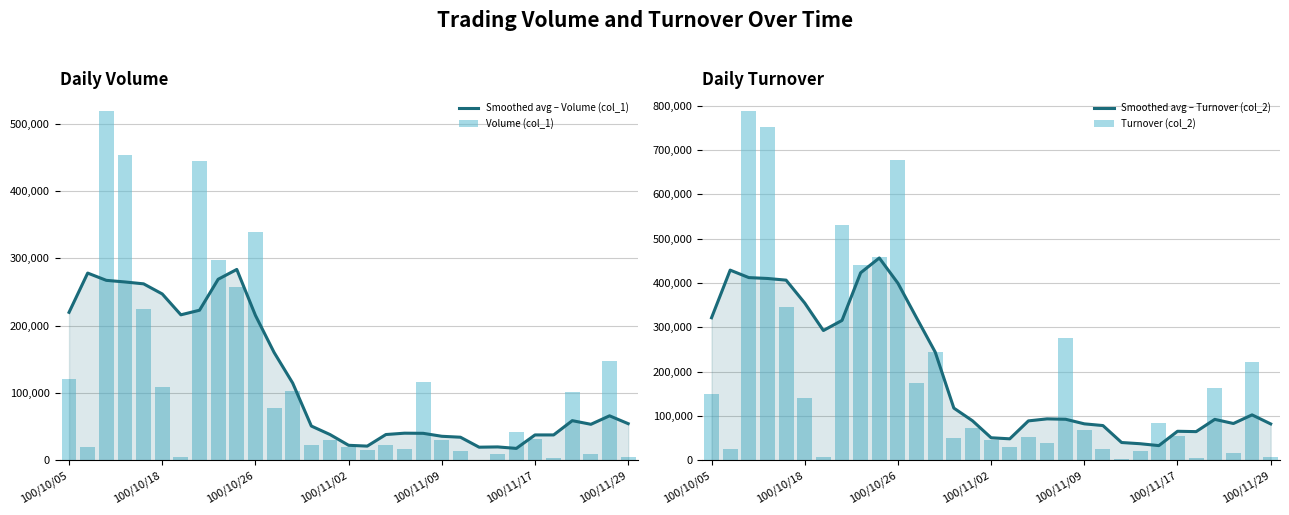

What is the sum of all Smoothed avg – Turnover (col_2) values?

6127019.7